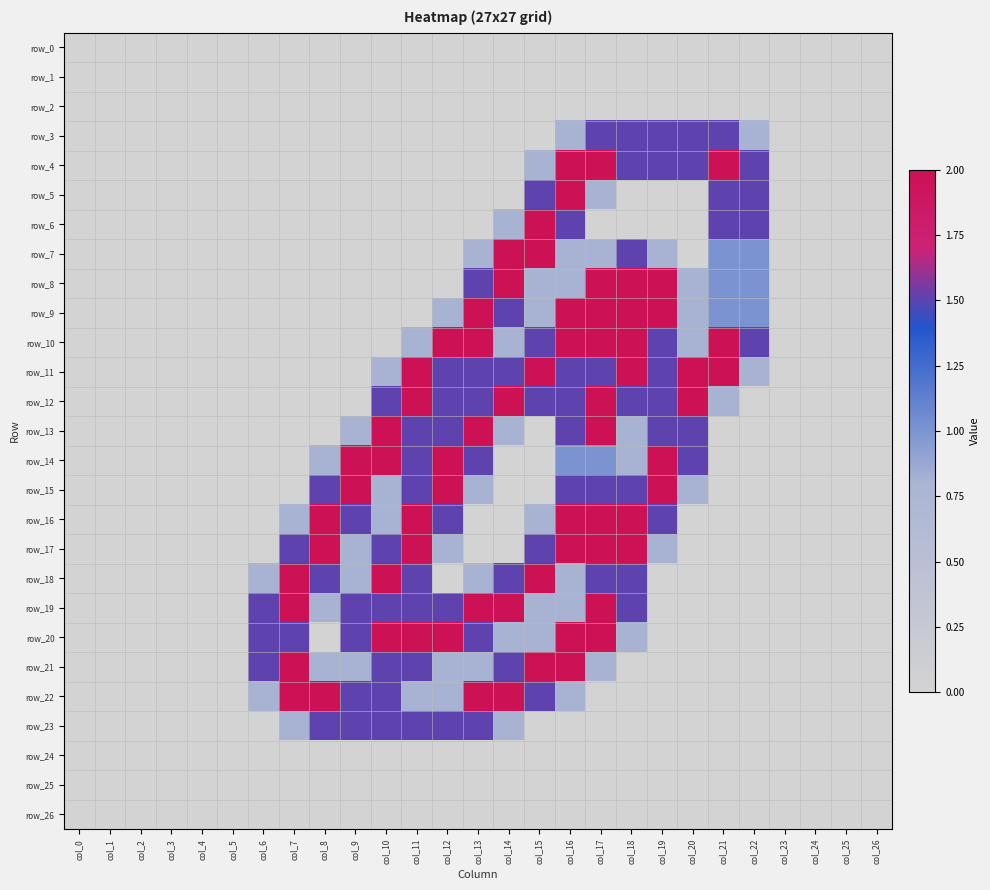

Which has a higher value, col_12 or col_17?

col_12